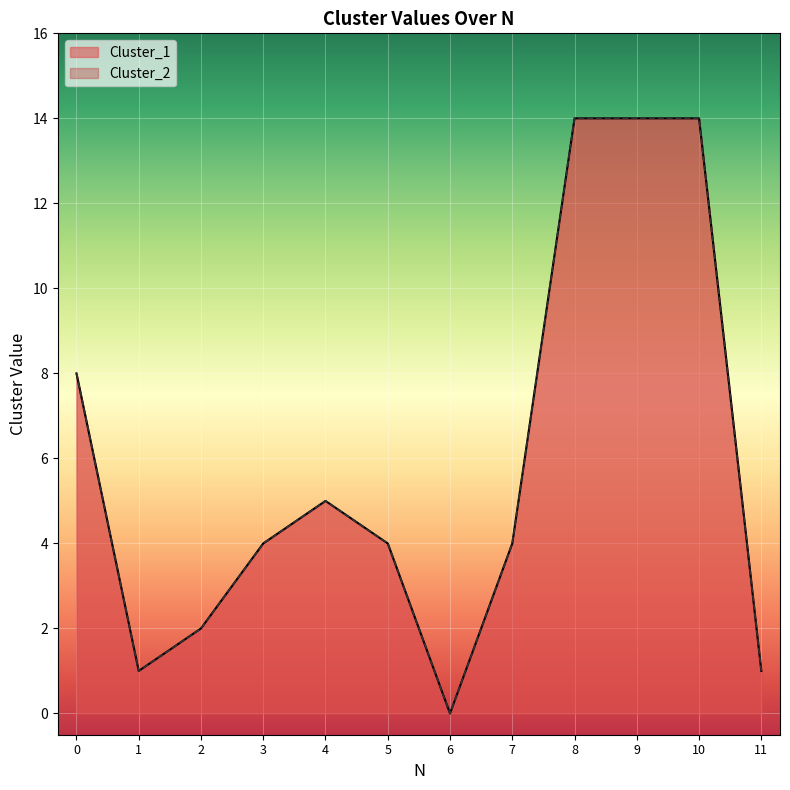

What is the difference between the maximum and second lowest values in the Cluster_1 series?

13